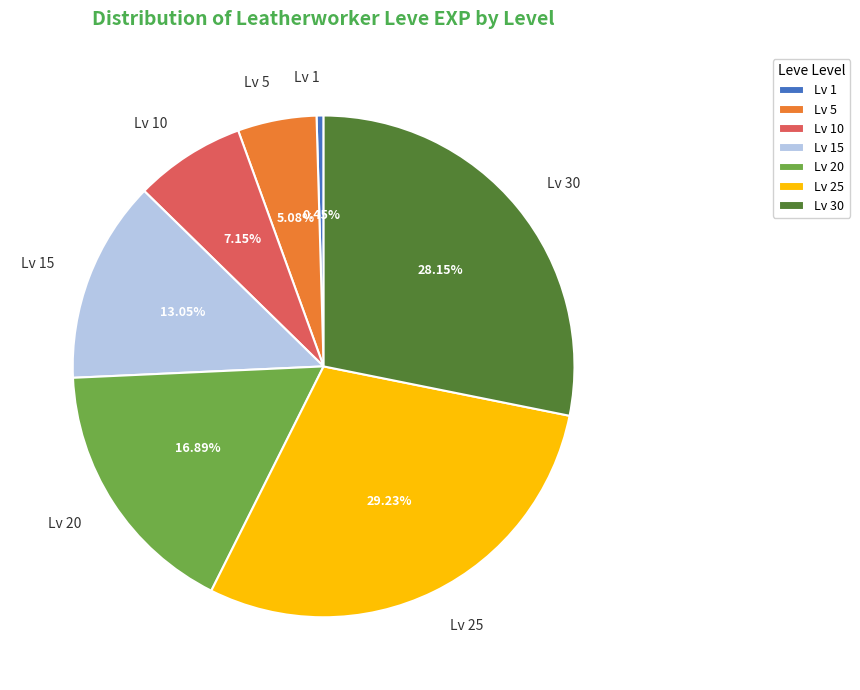

Do Lv 5 and Lv 1 together represent more than half of the pie?

No